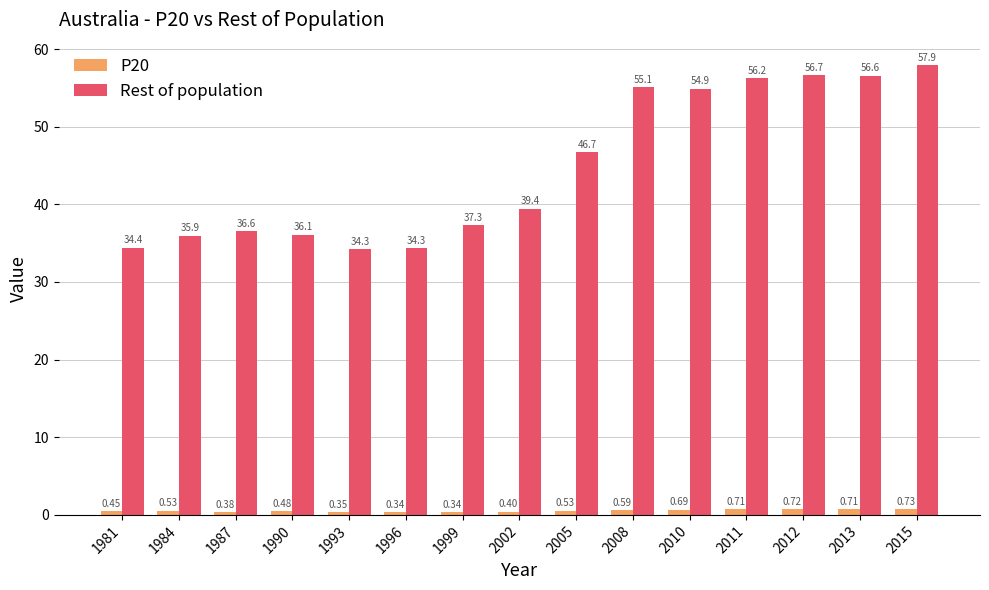

Rank the series by their average value, from lowest to highest.

P20, Rest of population